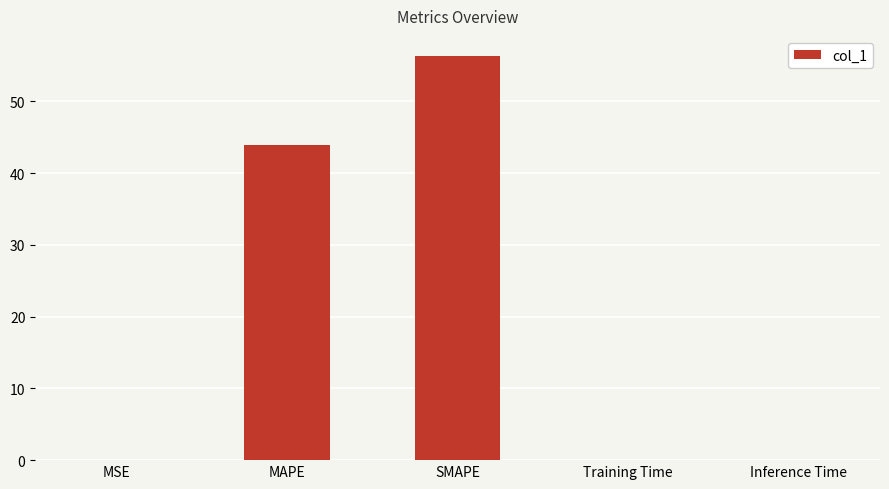

Between Inference Time and MAPE, which is larger?

MAPE